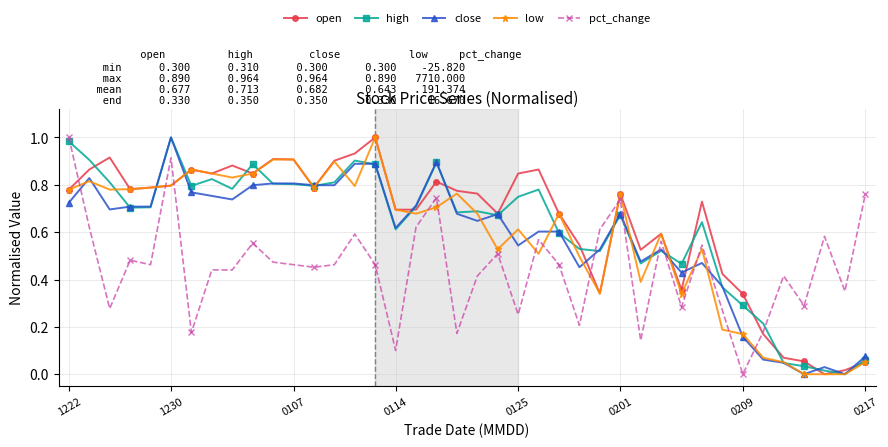

Is it true that close equals 1.1 at 0107?

False